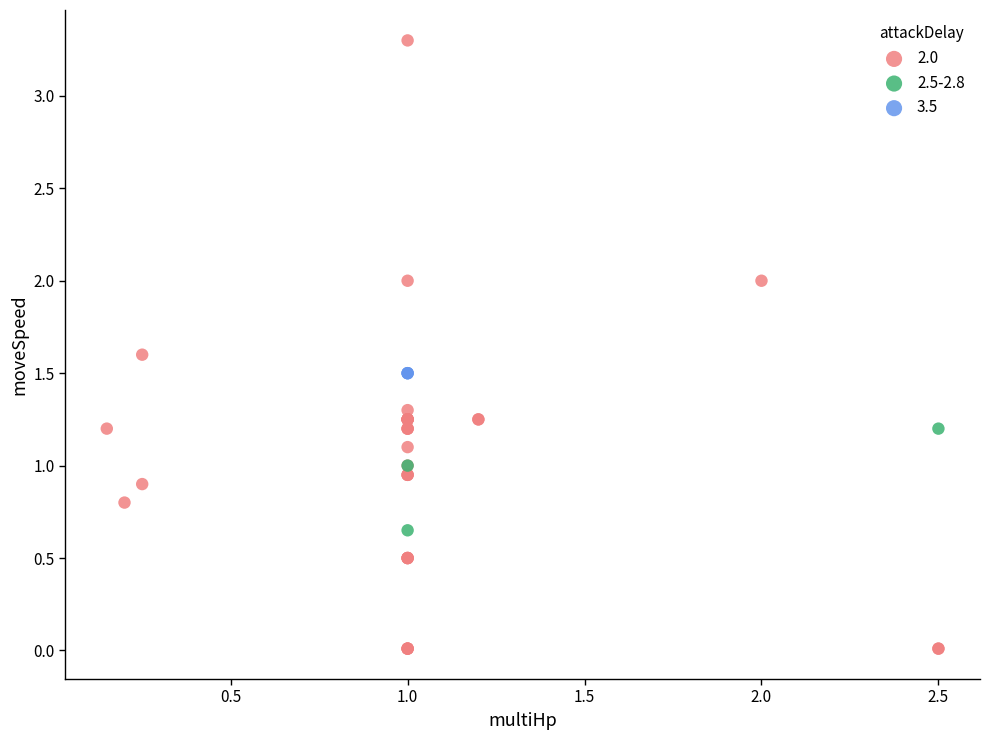

Which series contains the lowest Y value?

2.0